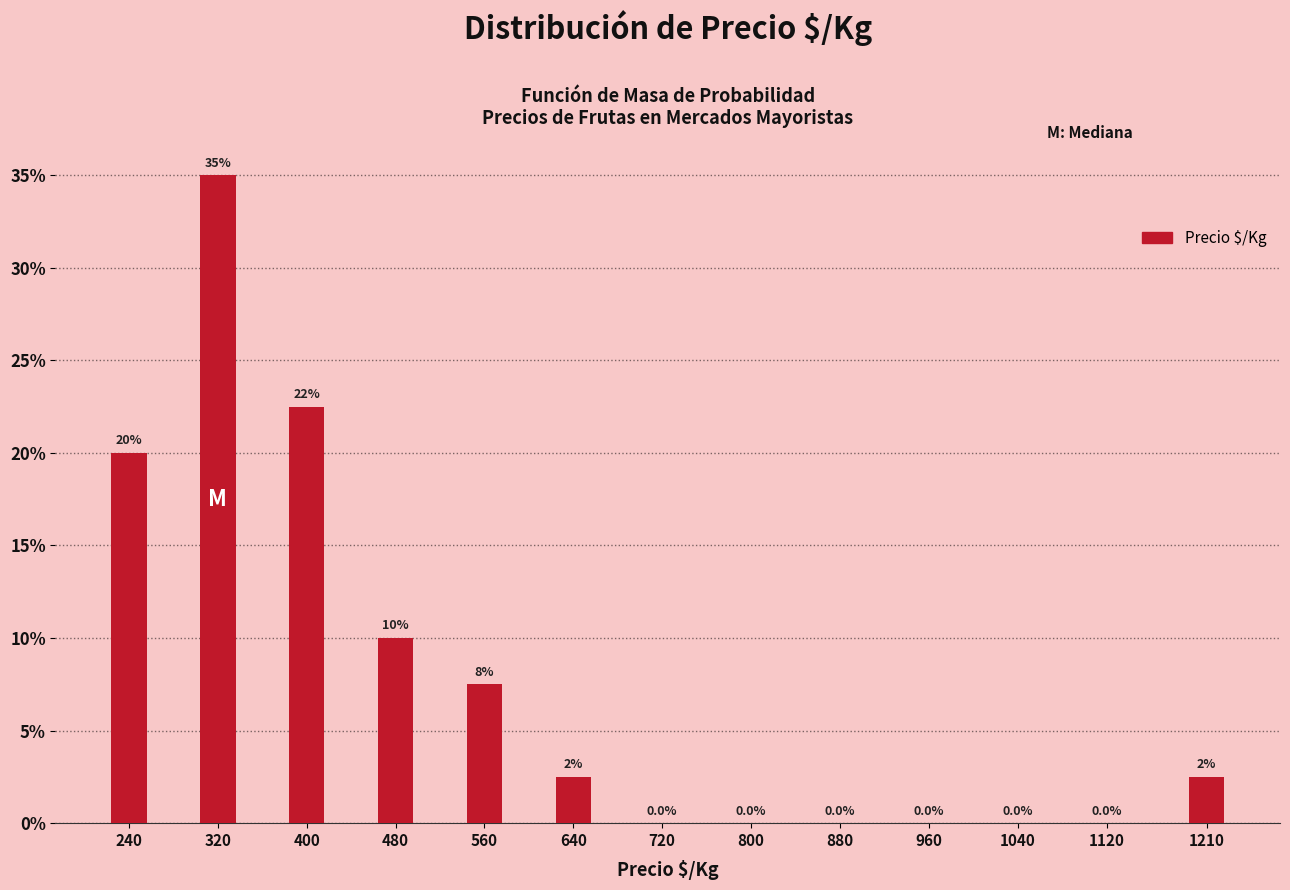

Reading left to right, extract all data points from this chart.

240=20.0	320=35.0	400=22.5	480=10.0	560=7.5	640=2.5	720=0.0	800=0.0	880=0.0	960=0.0	1040=0.0	1120=0.0	1210=2.5